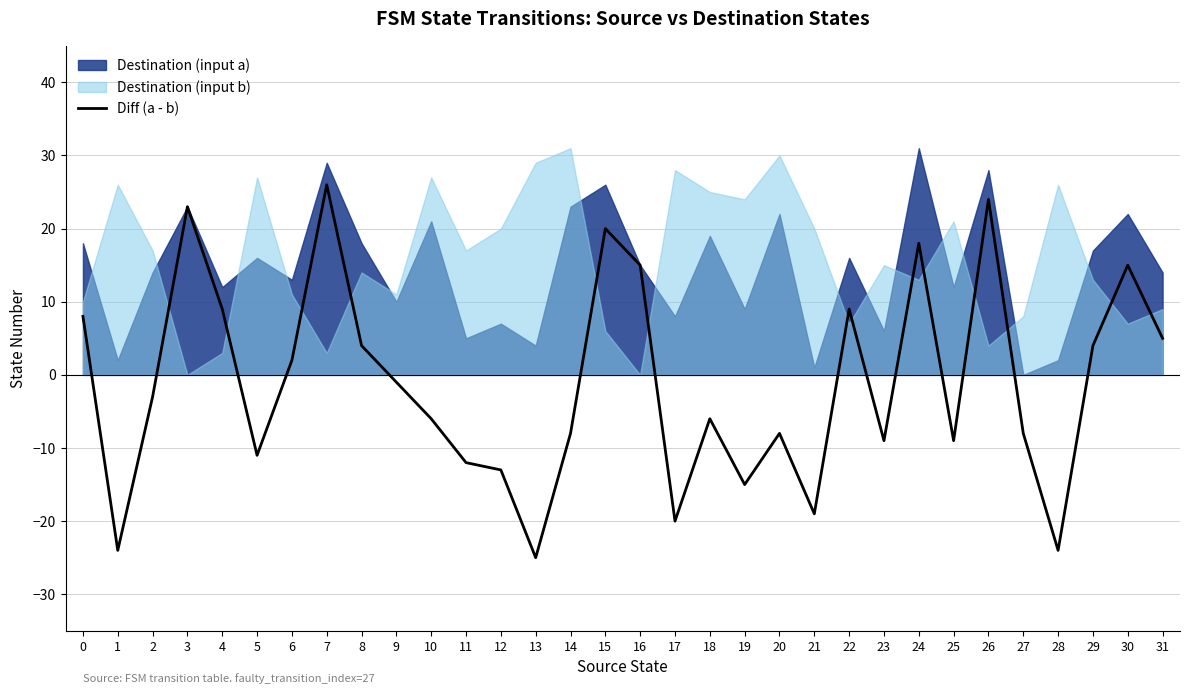

What is the average value?

-1